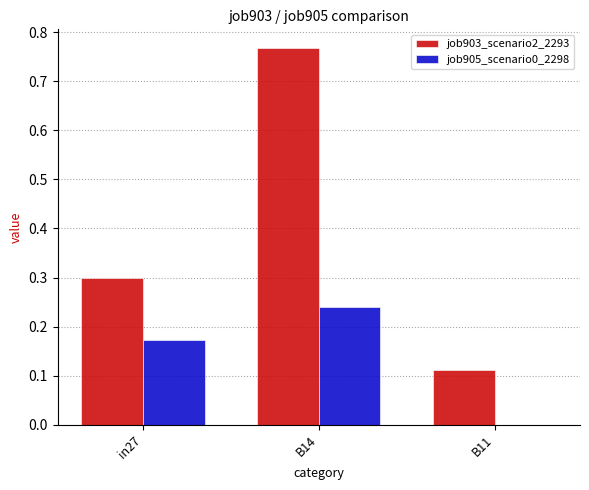

Does the chart contain stacked bars?

No